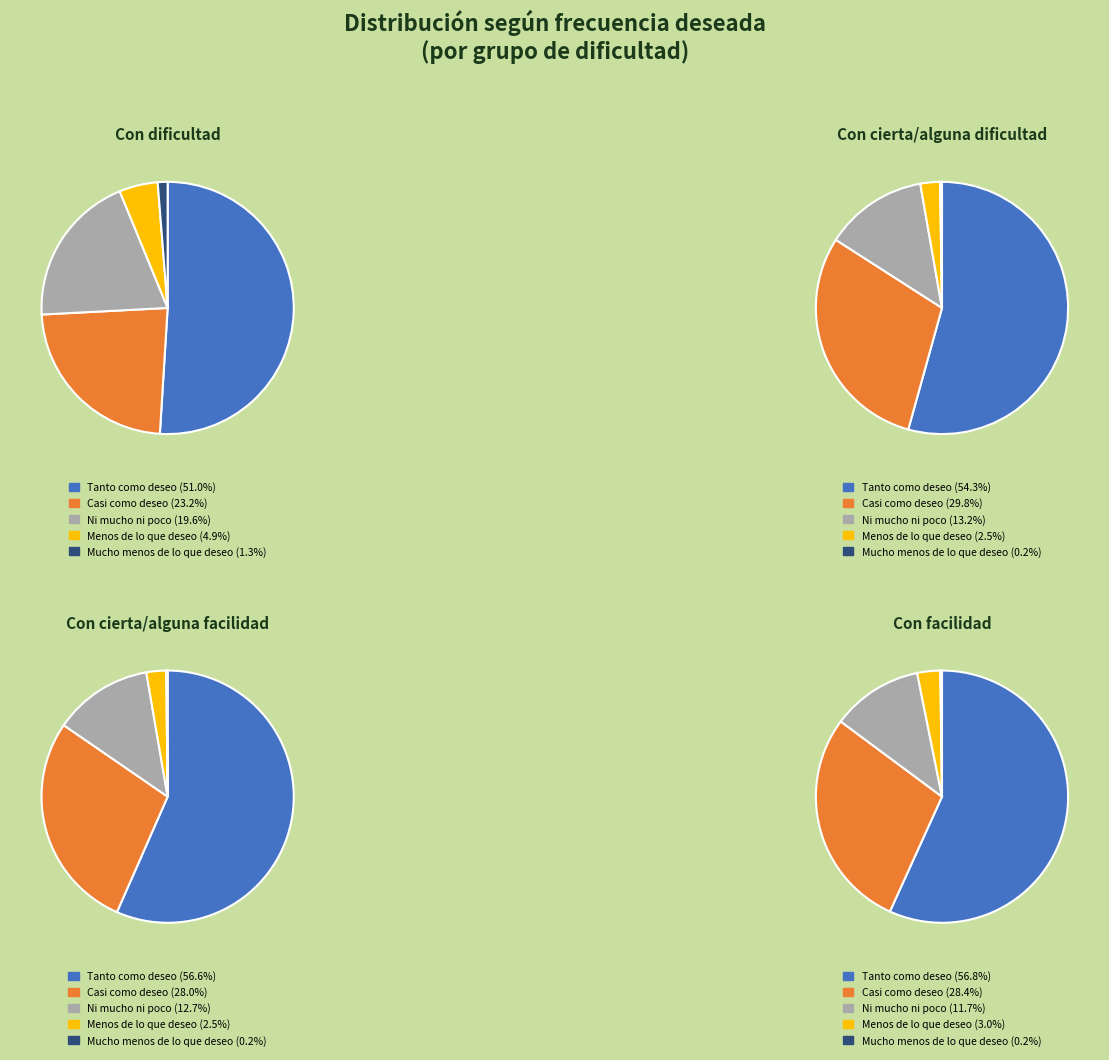

Does any single category account for the majority?

Yes